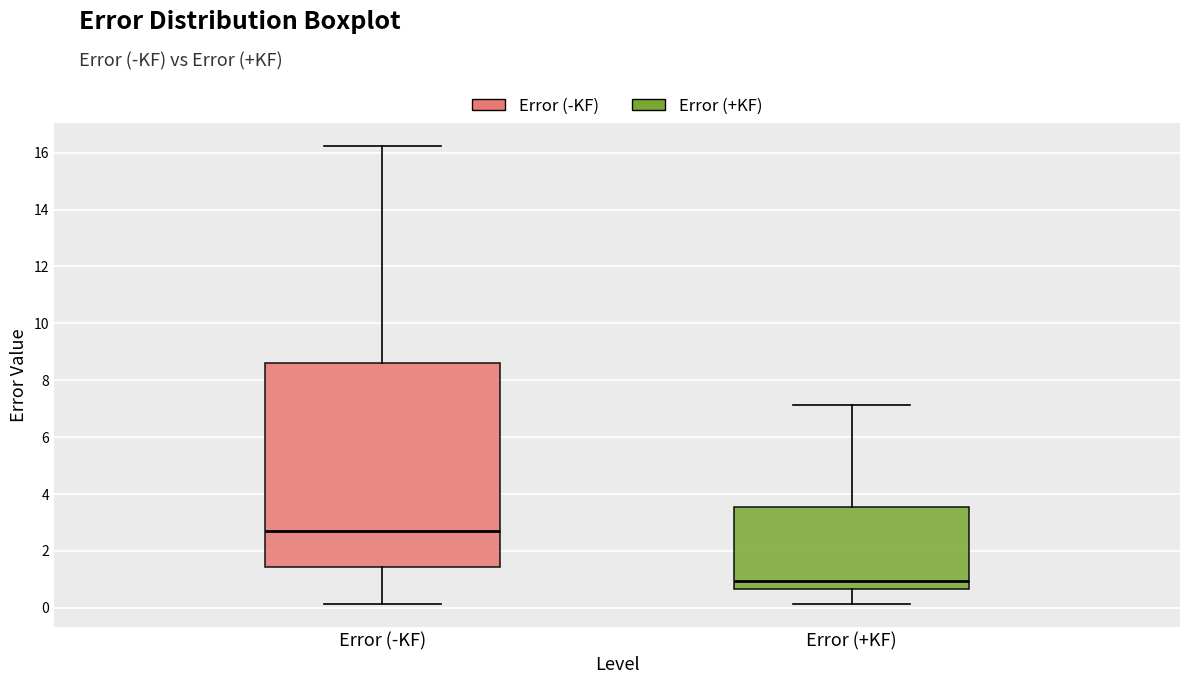

Where is the lower edge of the box for Error (-KF) on the y-axis? The values are not printed on the chart, so give them approximately, as read against the axis.

1.4